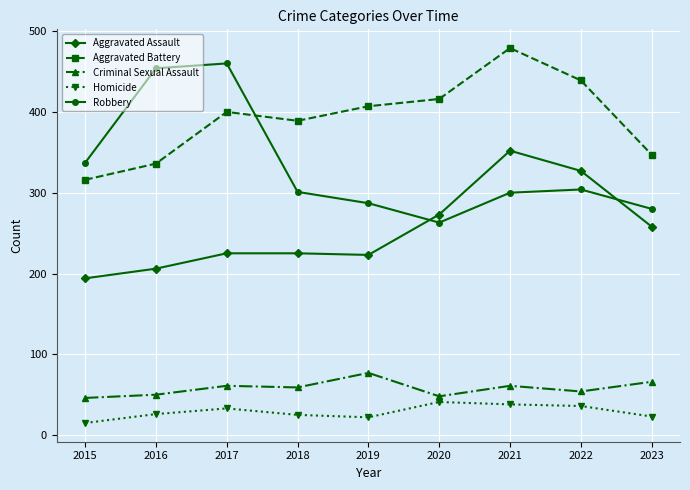

The Aggravated Assault series shows 93 at 2016. True or false?

False